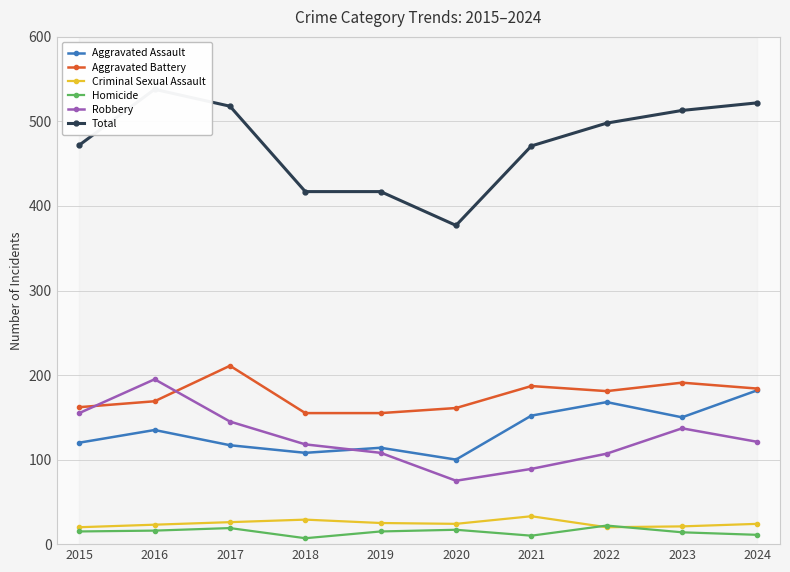

In Homicide, how many points are higher than both neighbors (excluding endpoints)?

3